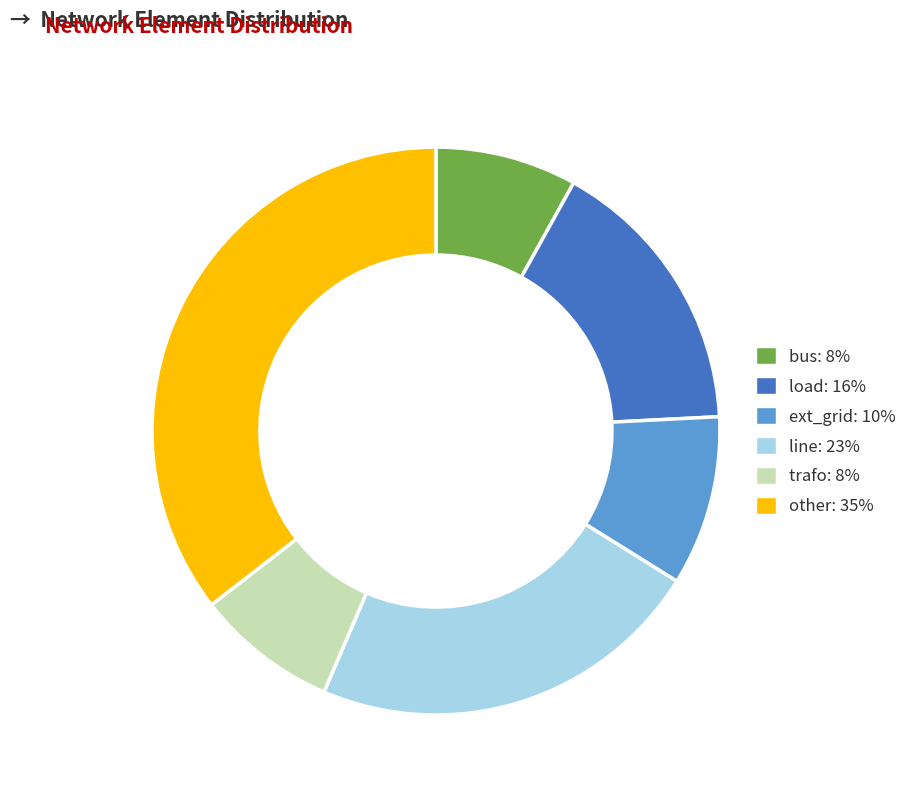

Count the number of slices in the pie.

6